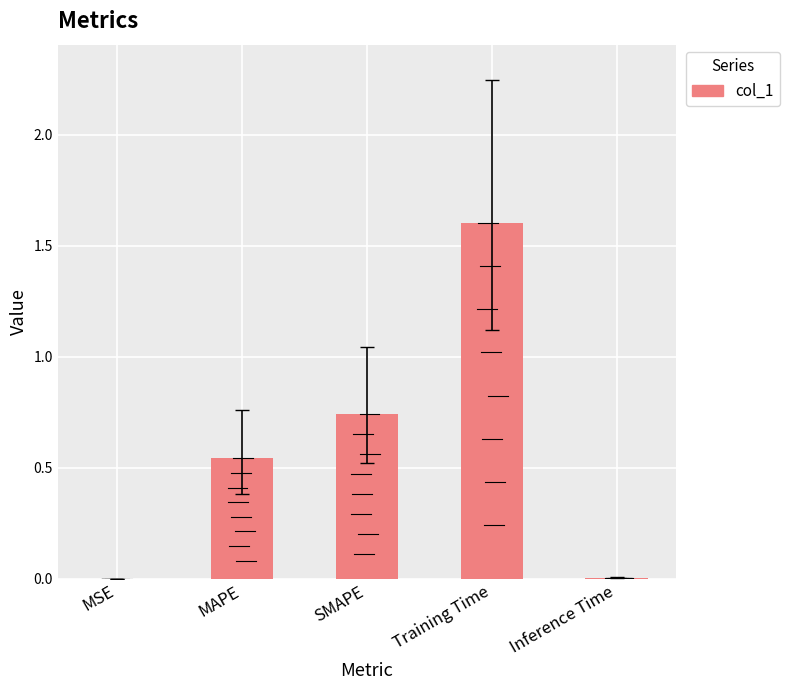

Reading right to left, transcribe all the data shown in this chart.

0.0	1.6	0.7	0.5	0.0